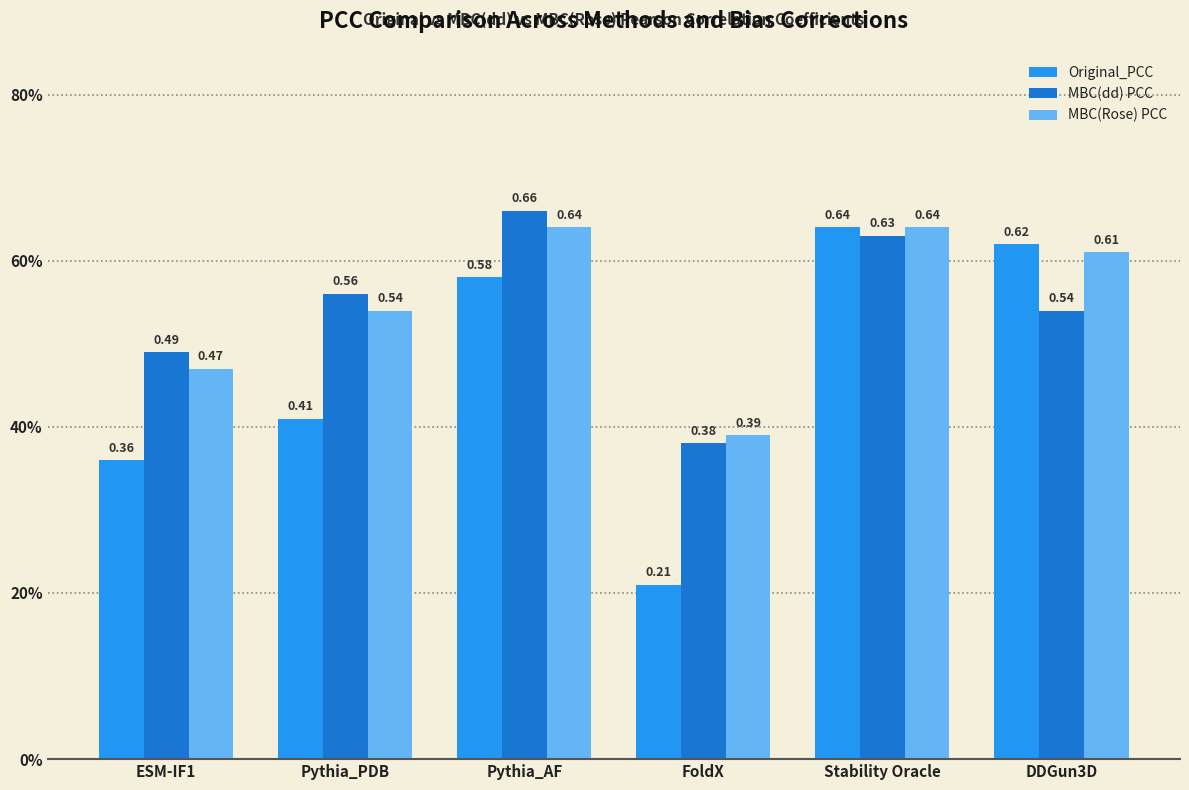

Between ESM-IF1 and DDGun3D, which series saw the biggest shift?

Original_PCC